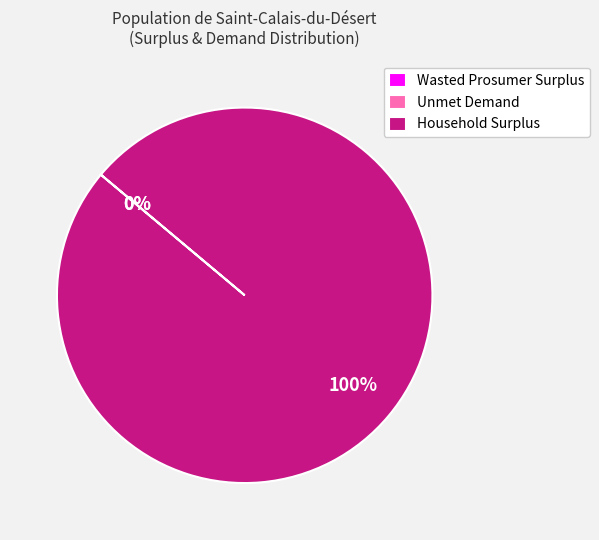

To the nearest percent, what percentage of the pie is Household Surplus?

100%